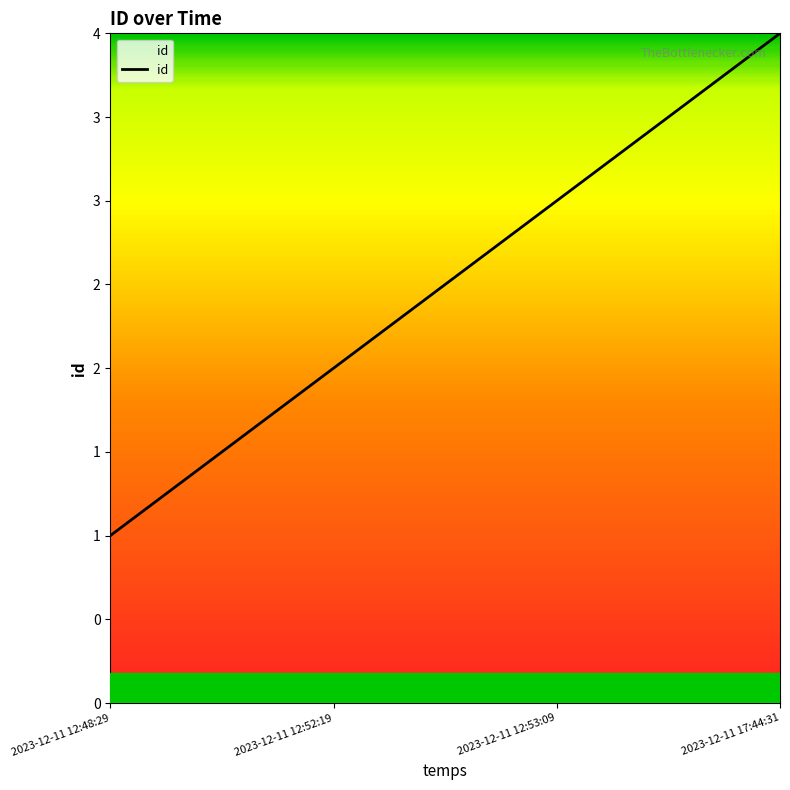

Does the chart have visible grid lines?

No